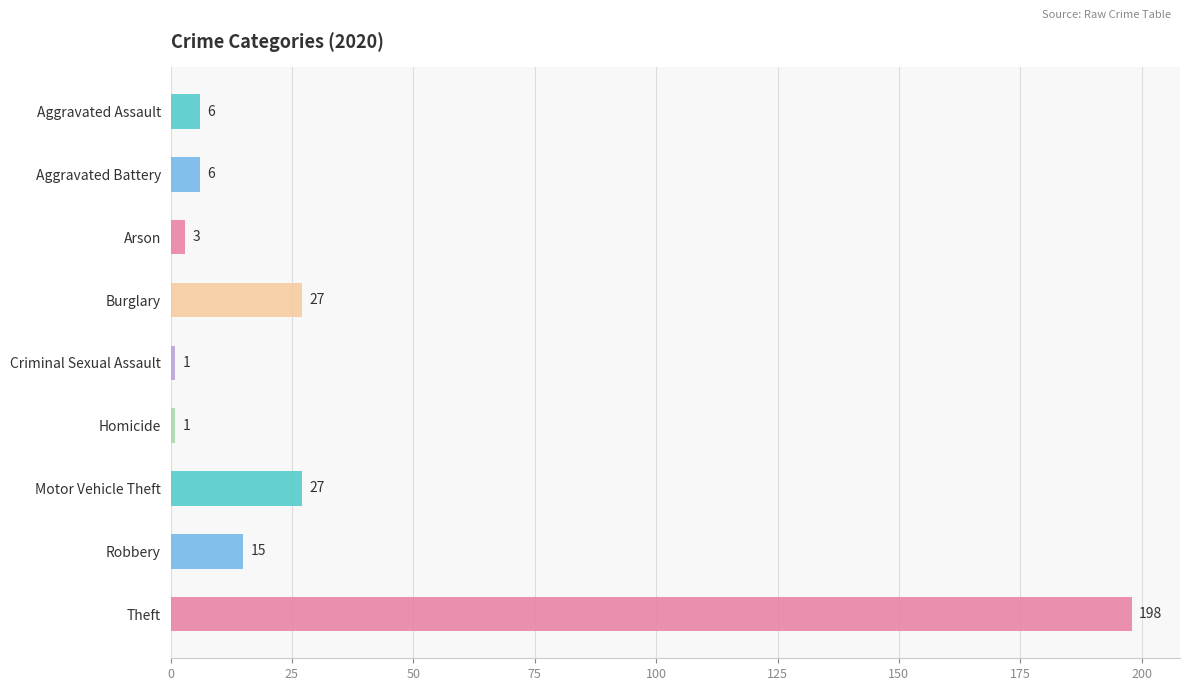

Approximately how many times larger is the value at Aggravated Battery compared to Arson?

2.0